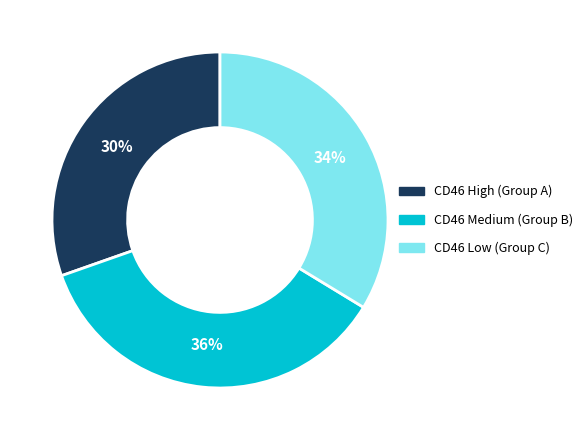

How many segments does this pie chart have?

3